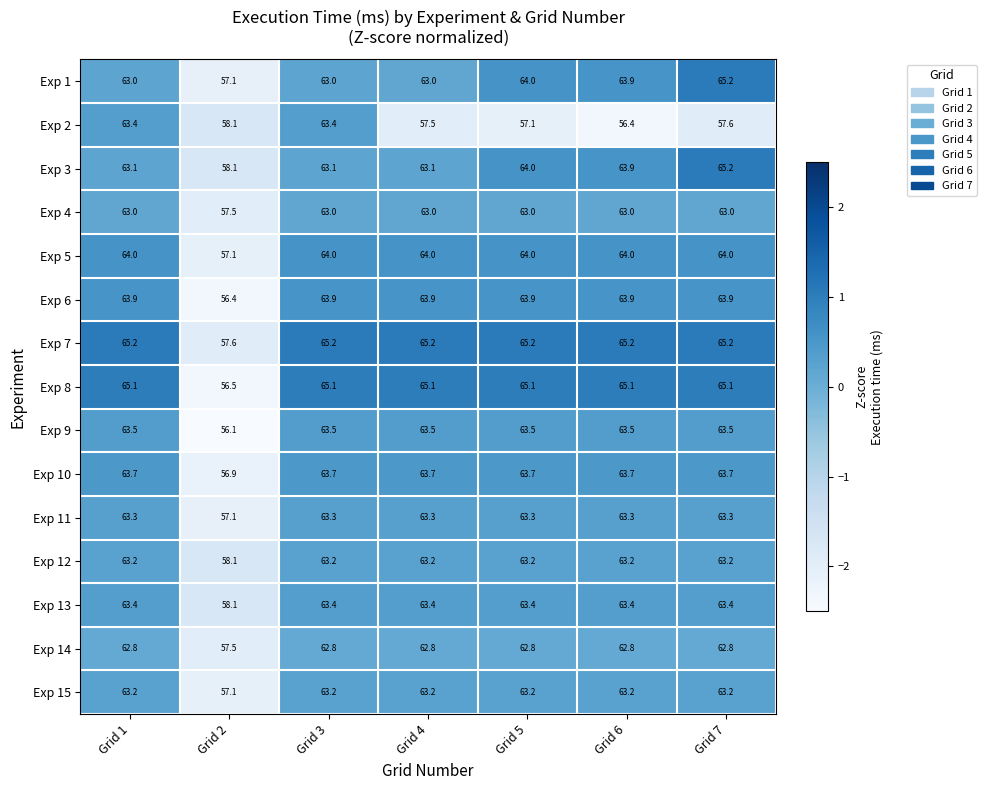

What is the highest value of the Exp 13 series?

63.4